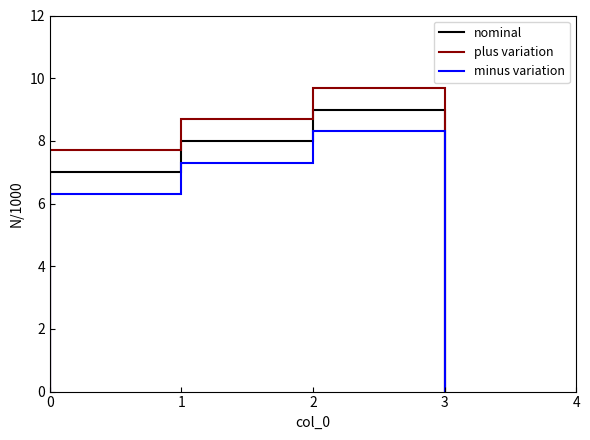

How many series are shown in this chart?

3